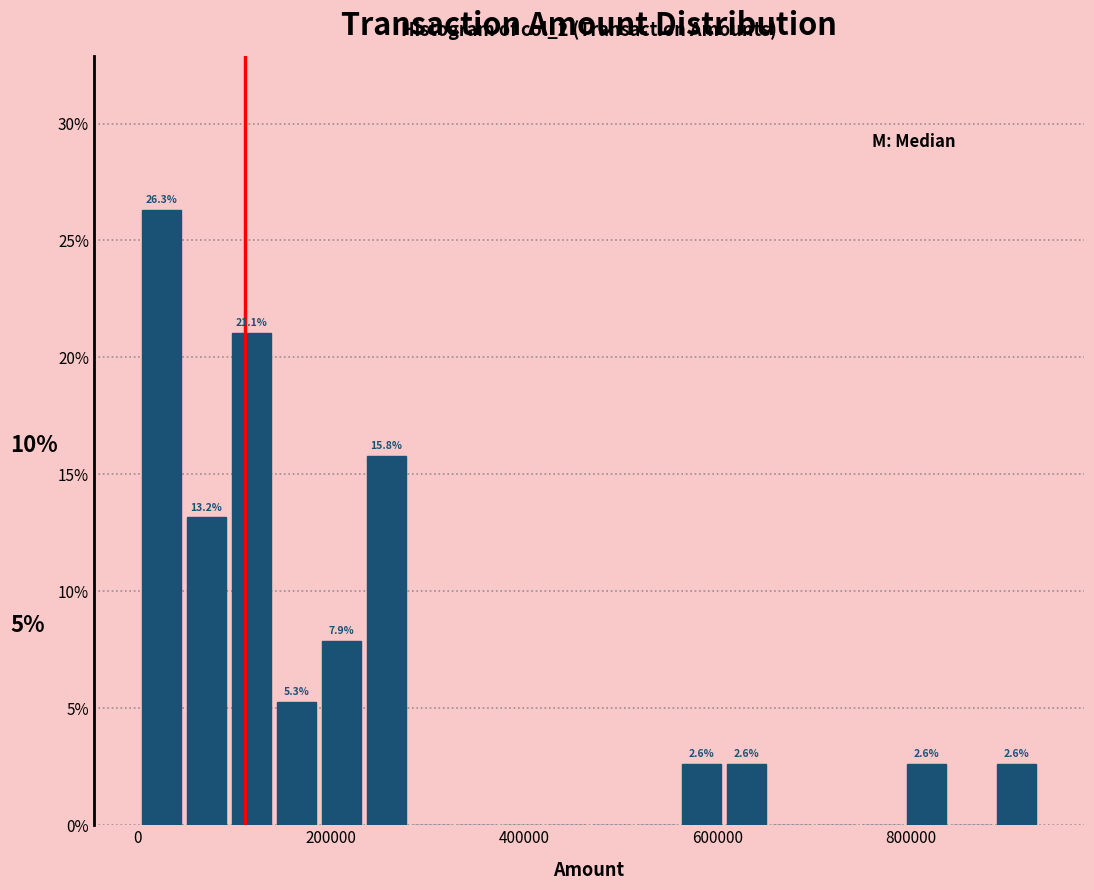

Around what value on the x-axis is the tallest bar? Give the approximate position of its centre, as read against the axis.

20000